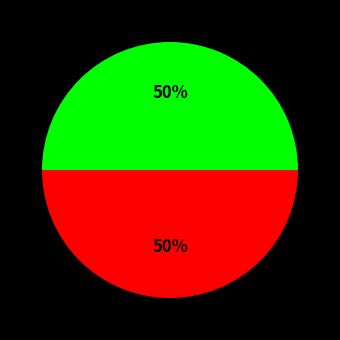

To the nearest percent, what is the average slice percentage?

50%